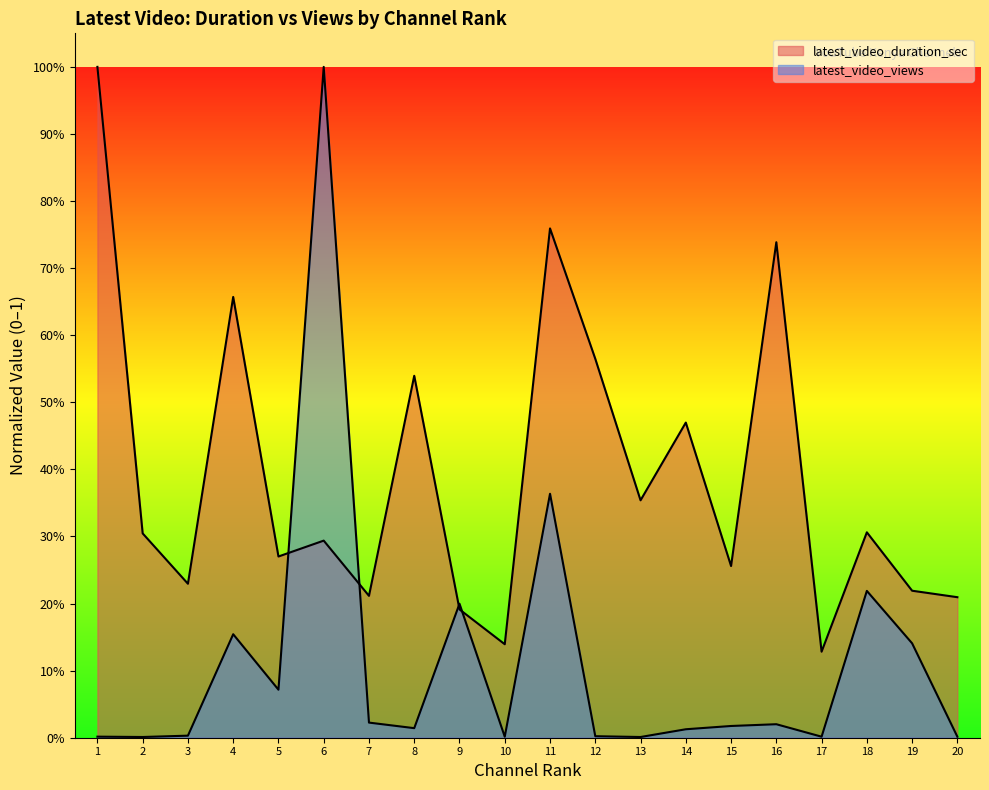

Between which two adjacent categories do latest_video_duration_sec and latest_video_views first intersect?

5 and 6